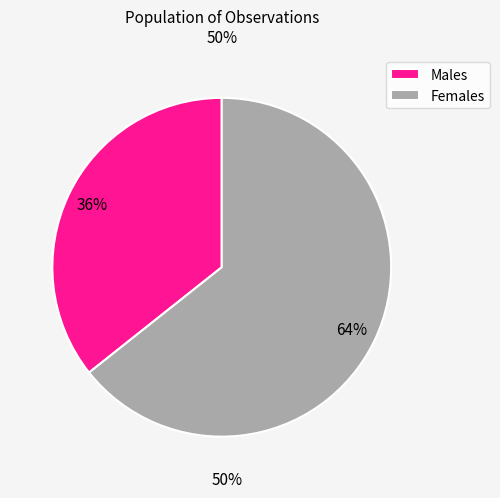

To the nearest percent, what is the average slice percentage?

50%